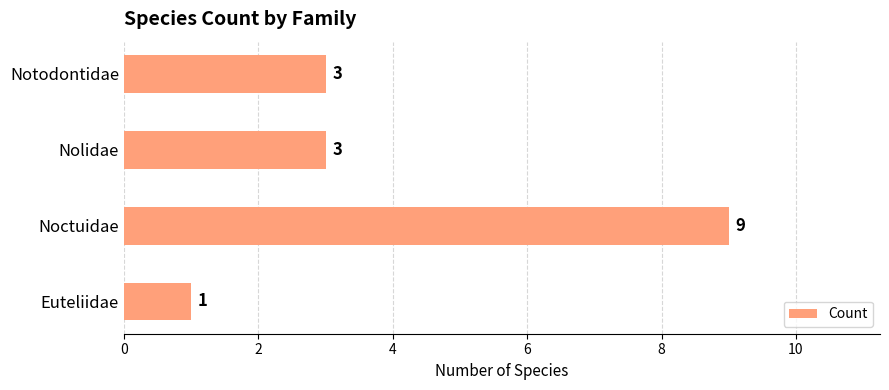

Approximately how many times larger is the value at Nolidae compared to Euteliidae?

3.0